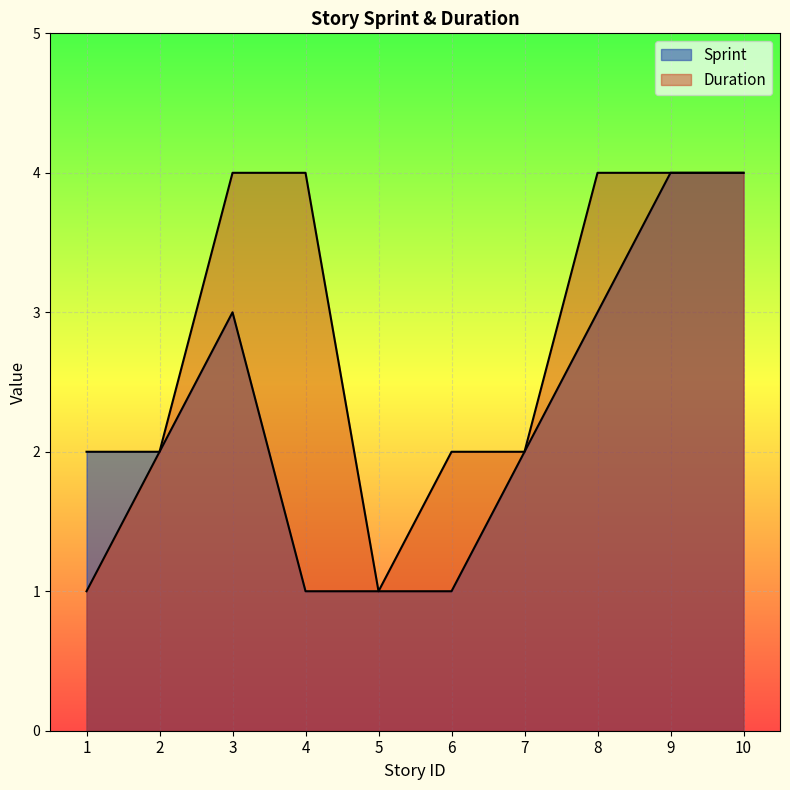

List the series in order of their overall mean, lowest first.

Sprint, Duration